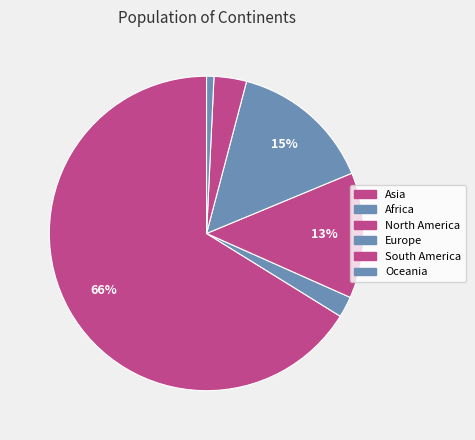

To the nearest percent, what is the combined percentage of Asia and Europe?

81%